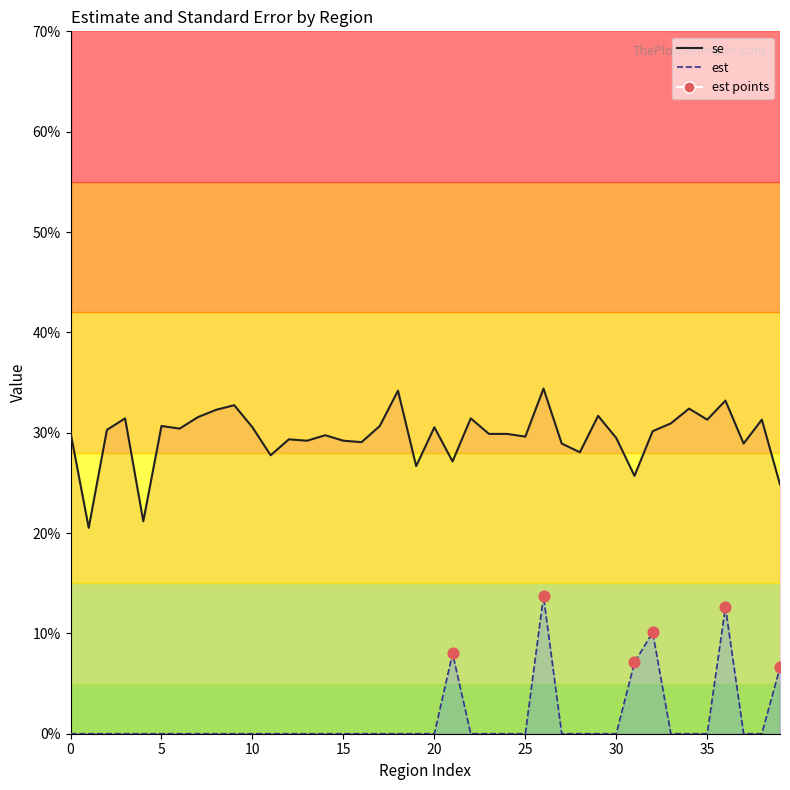

Which has a higher value, 25 or 10?

10